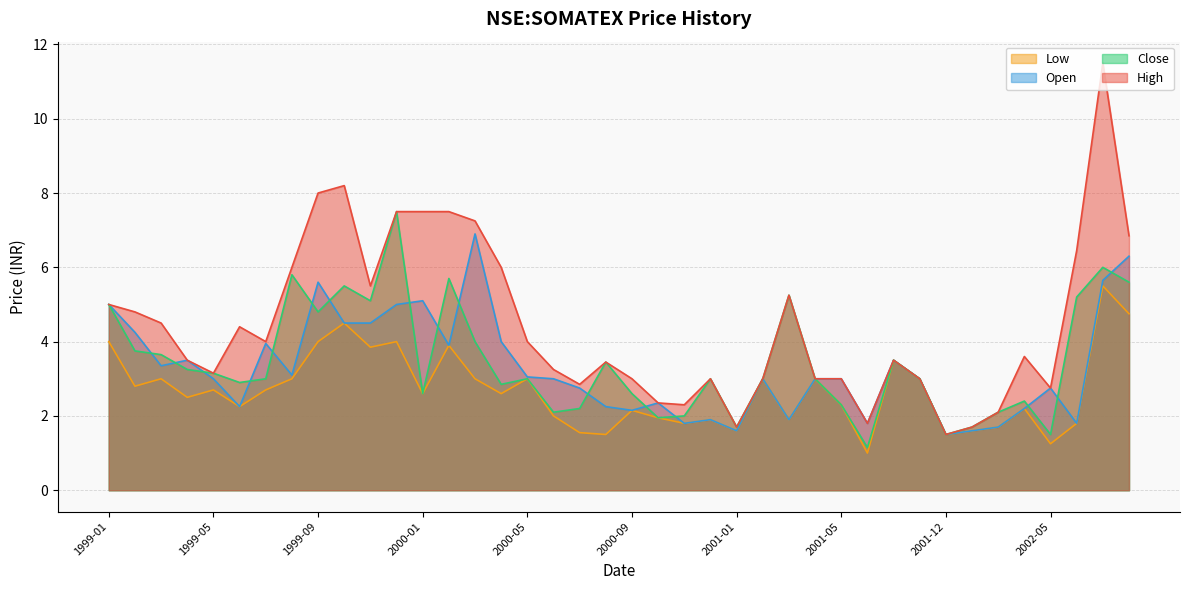

The close series shows 1.0 at 2001-04. True or false?

False